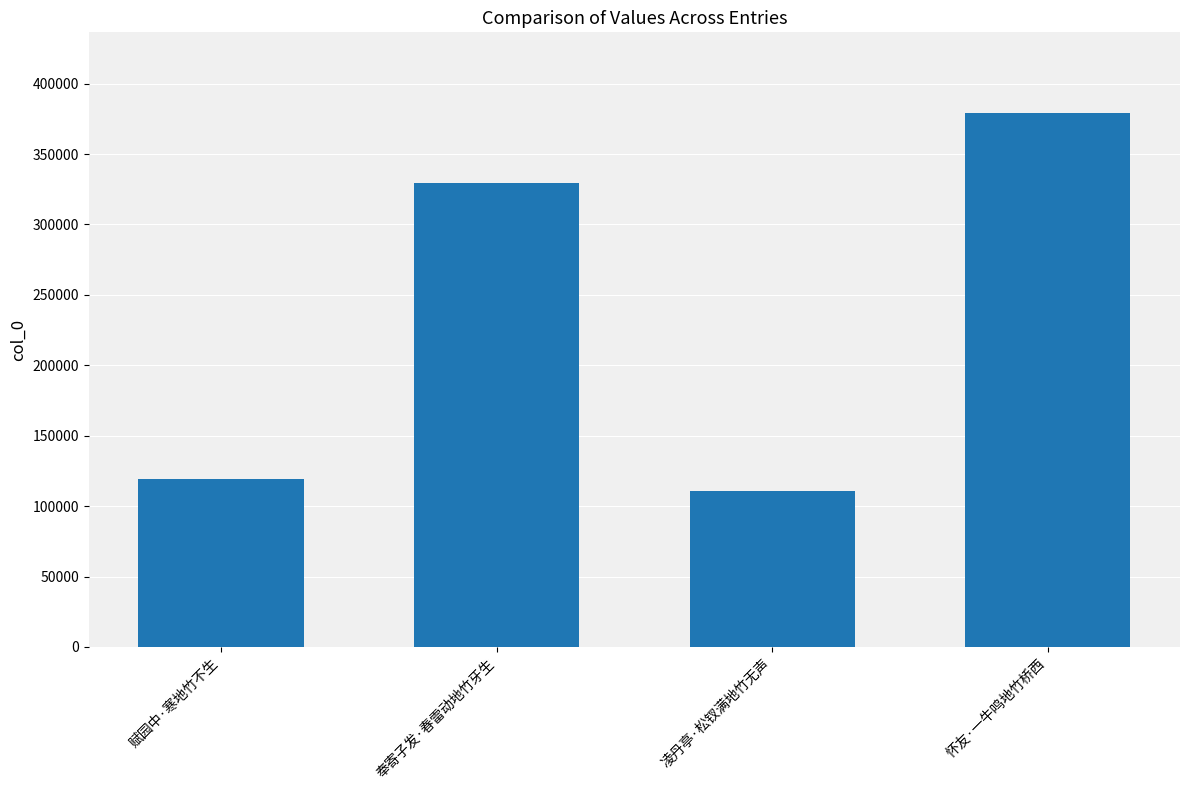

Does the chart contain any negative values?

No